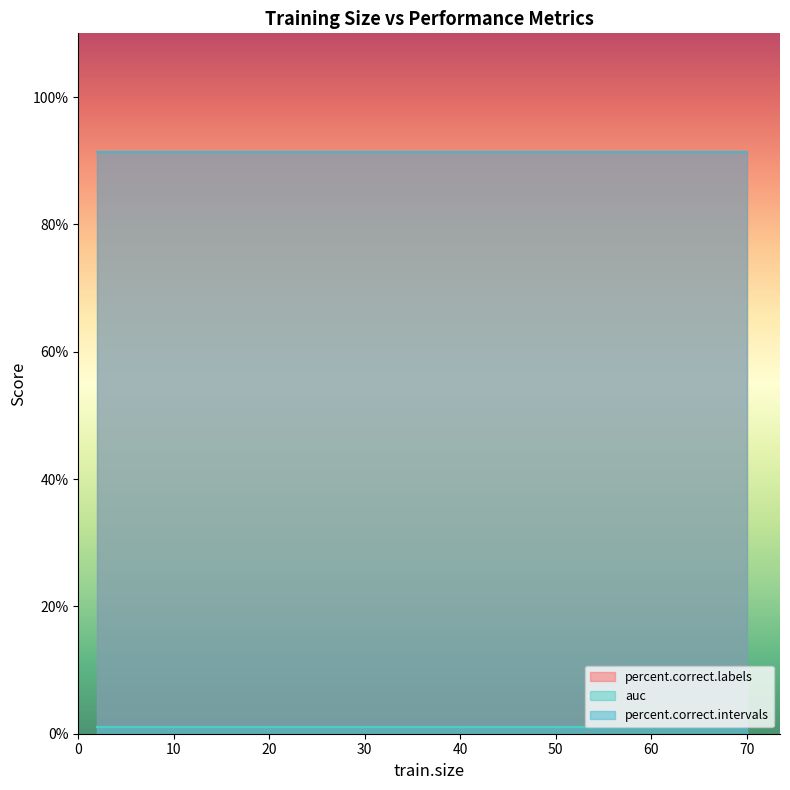

True or false: percent.correct.labels has more than 2 interior local peaks.

False